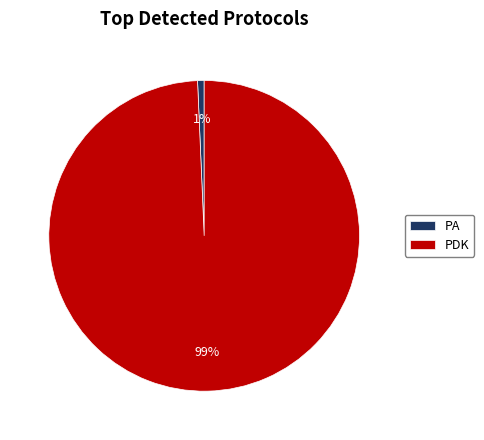

True or false: PDK accounts for 99% of the total.

True